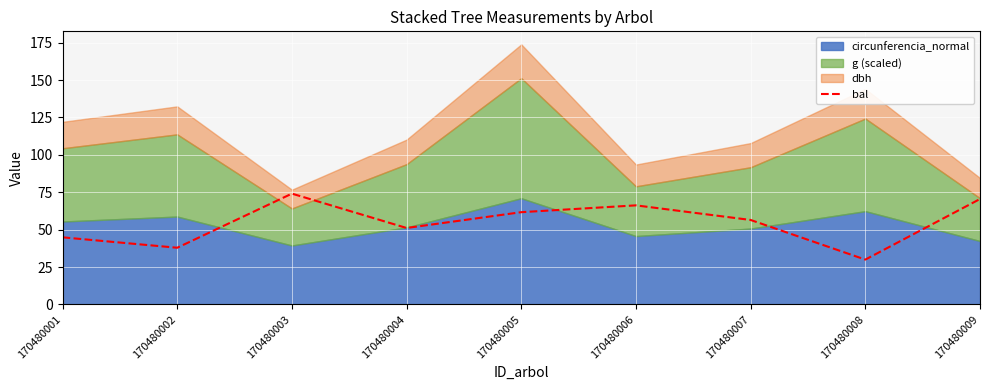

Is it true that bal equals 66.2 at 170480006?

True